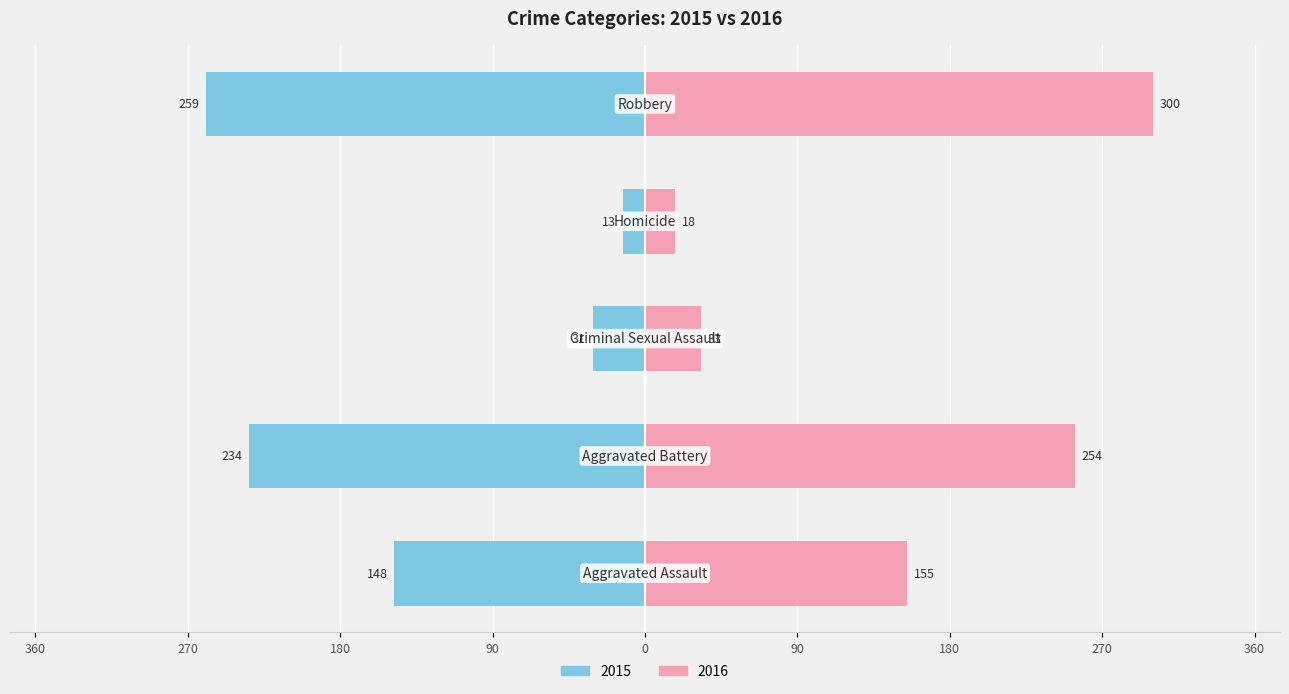

Between Aggravated Assault and Robbery, which is larger?

Robbery